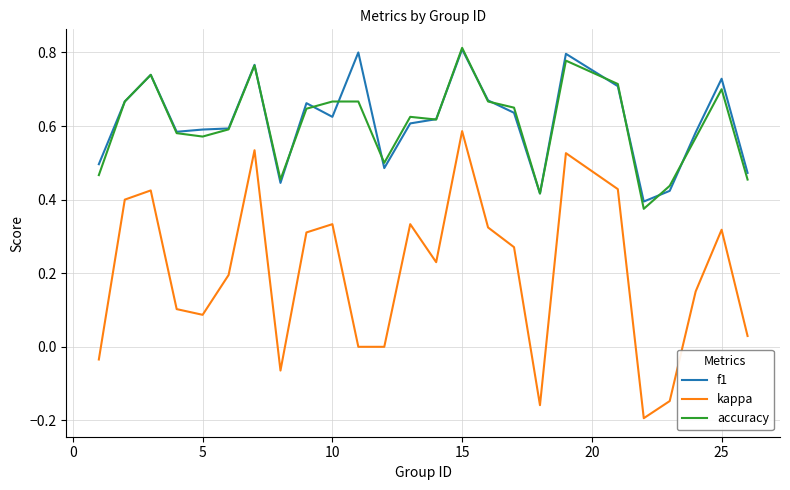

Which series has the widest spread of values?

kappa